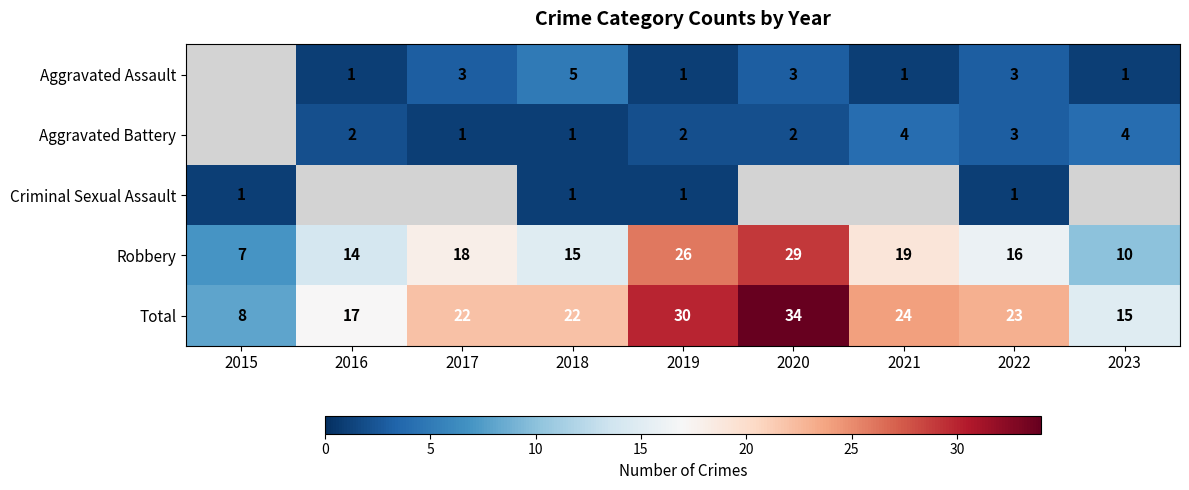

Between 2021 and 2017, which is larger?

2017